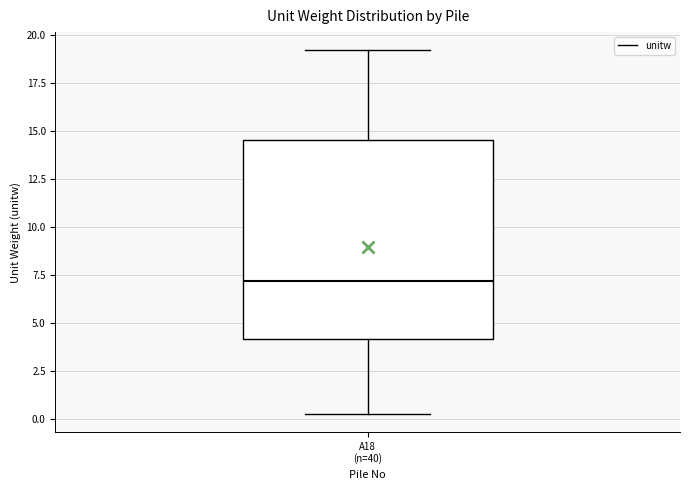

Read this box plot against the y-axis: the position of the median line, the range covered by the box, and the ends of both whiskers. The values are not printed on the chart, so give them approximately, as read against the axis.

median 7.0, box 4.0 to 14.5, whiskers 0.5 to 19.0